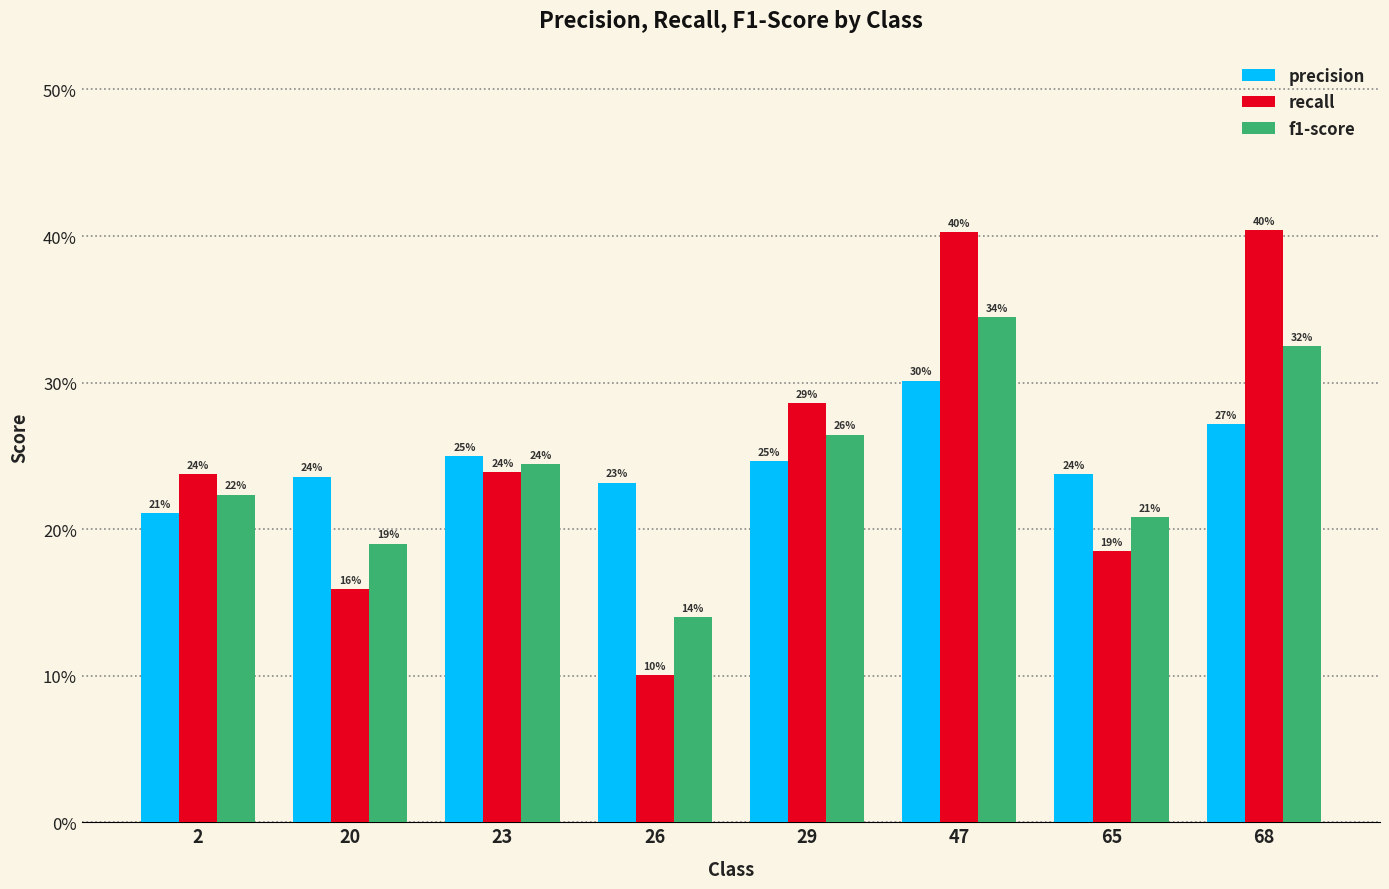

At 29, list the series in order from largest to smallest.

recall, f1-score, precision